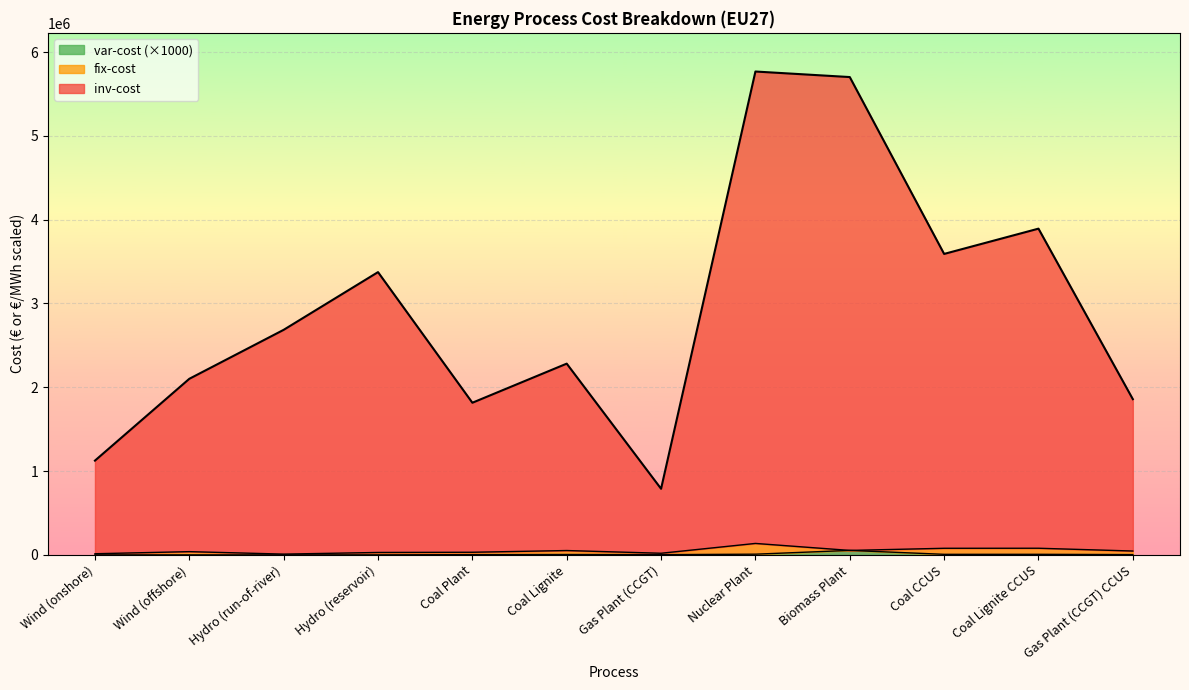

True or false: inv-cost and var-cost intersect in this chart.

False